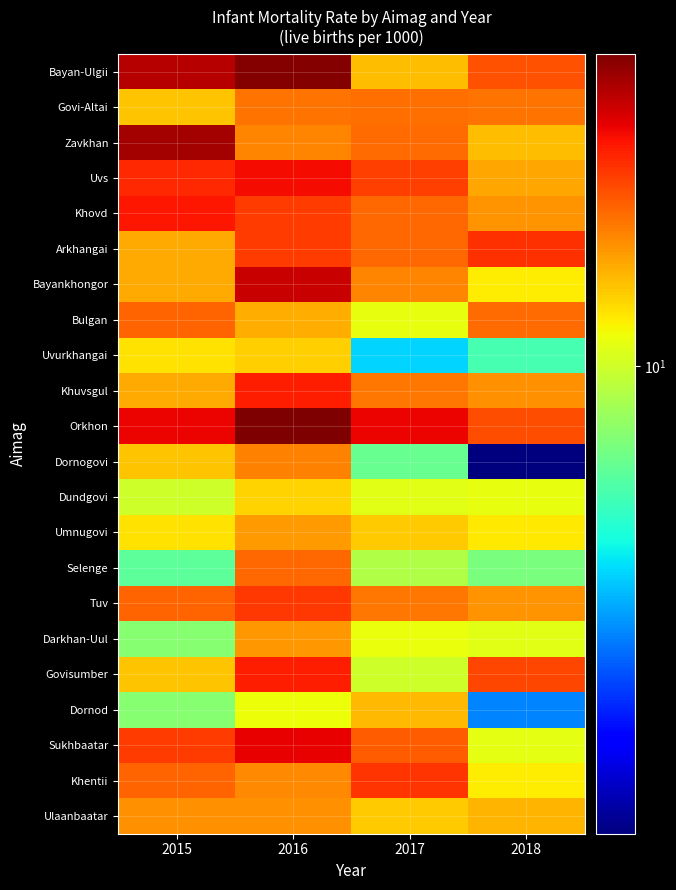

At which category is the sum across all series the highest?

2016